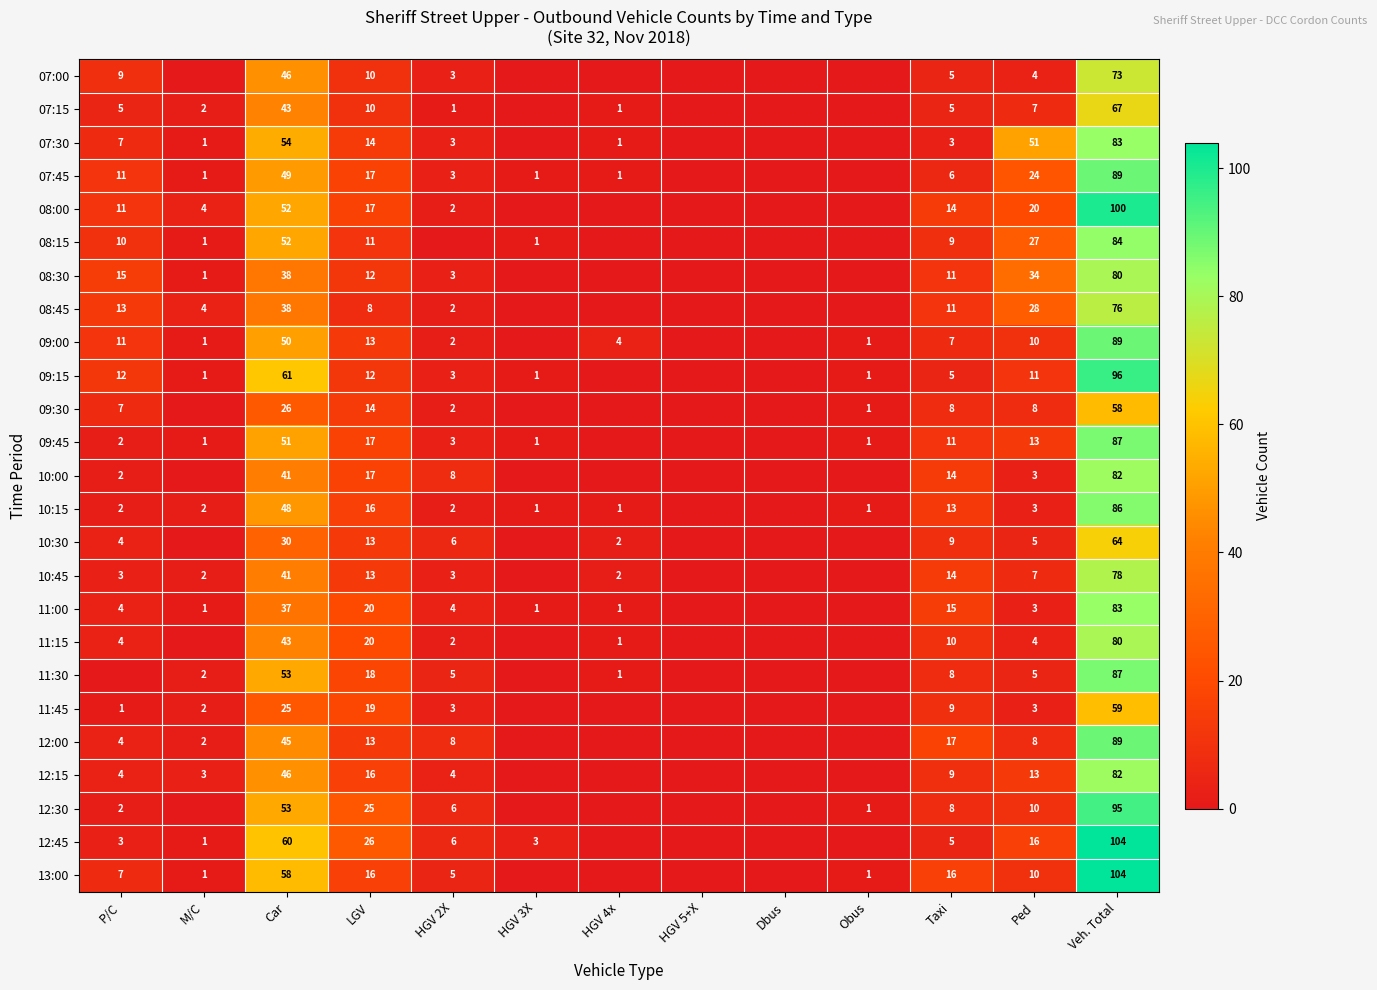

What is the total value across all series at LGV?

387